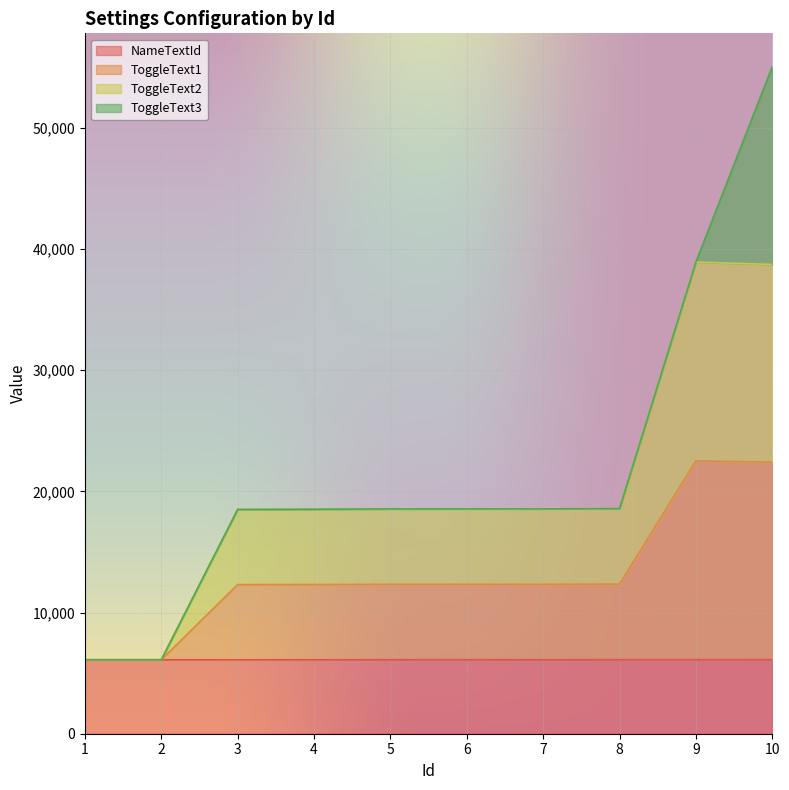

What is the highest value of the NameTextId series?

6110